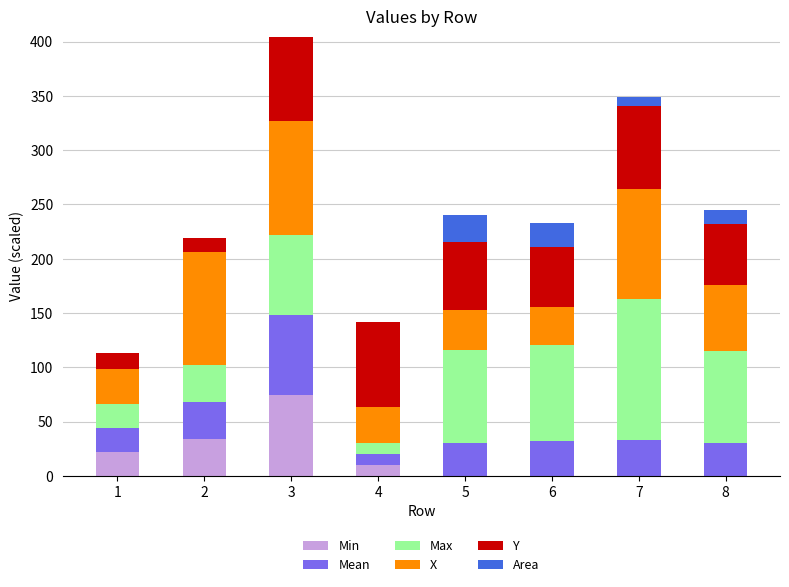

Are the bars horizontal?

No